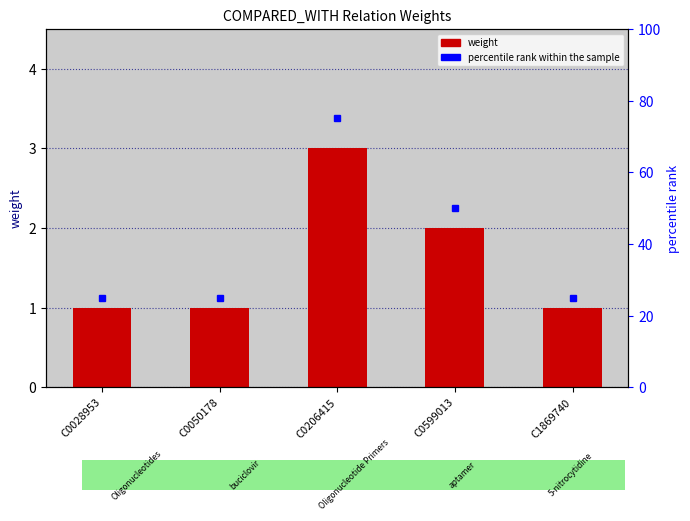

Does the chart contain any negative values?

No